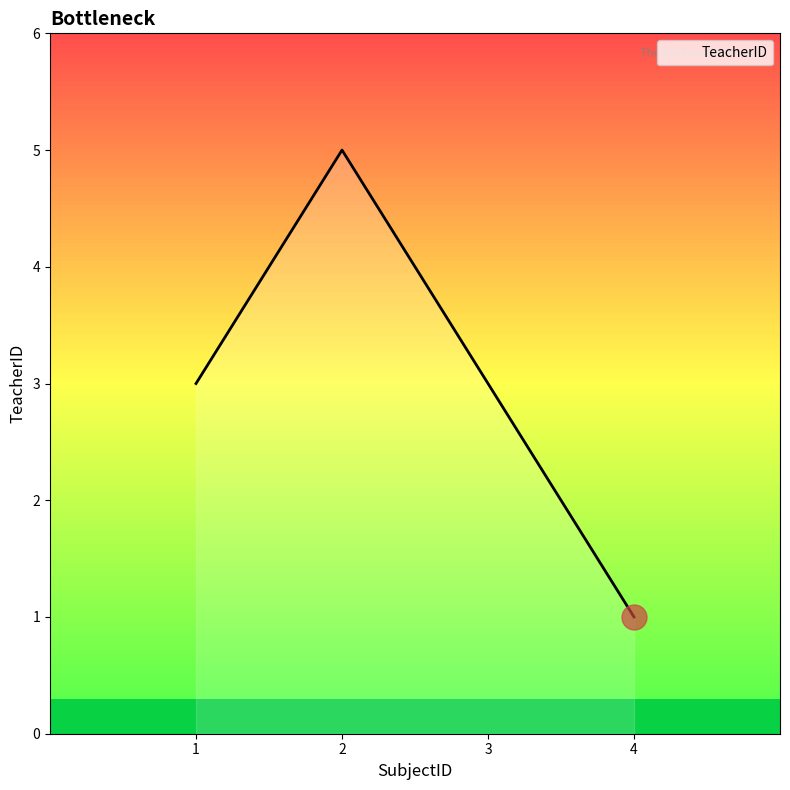

What is the change in value from 1 to 2?

+2